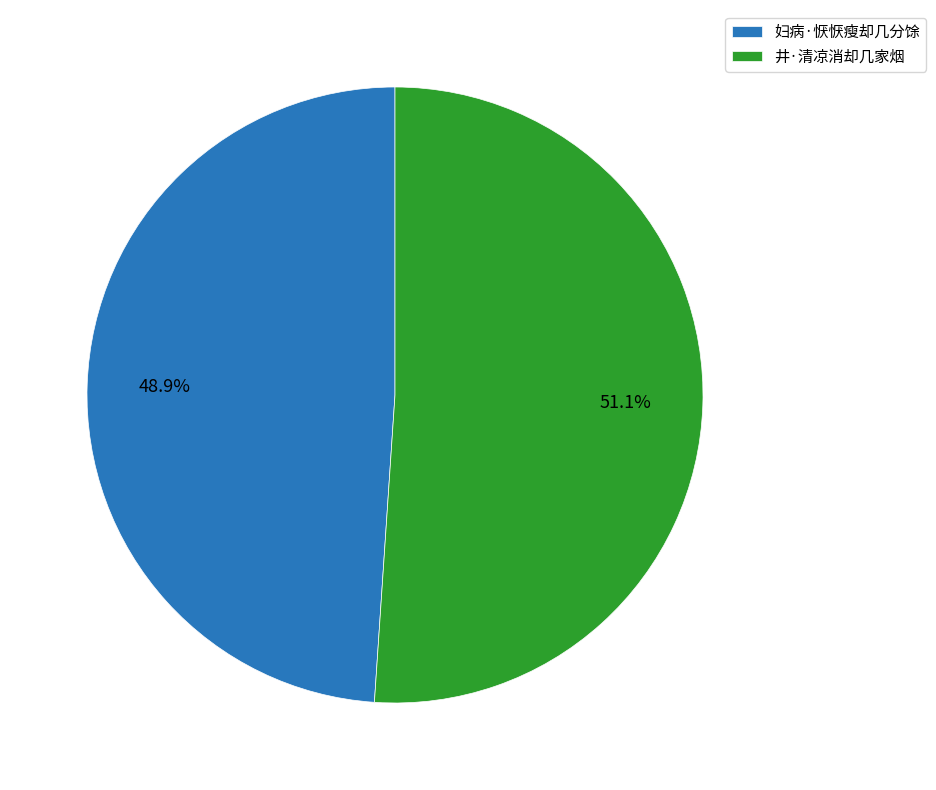

The 妇病·恹恹瘦却几分馀 slice represents 40% of the pie. True or false?

False